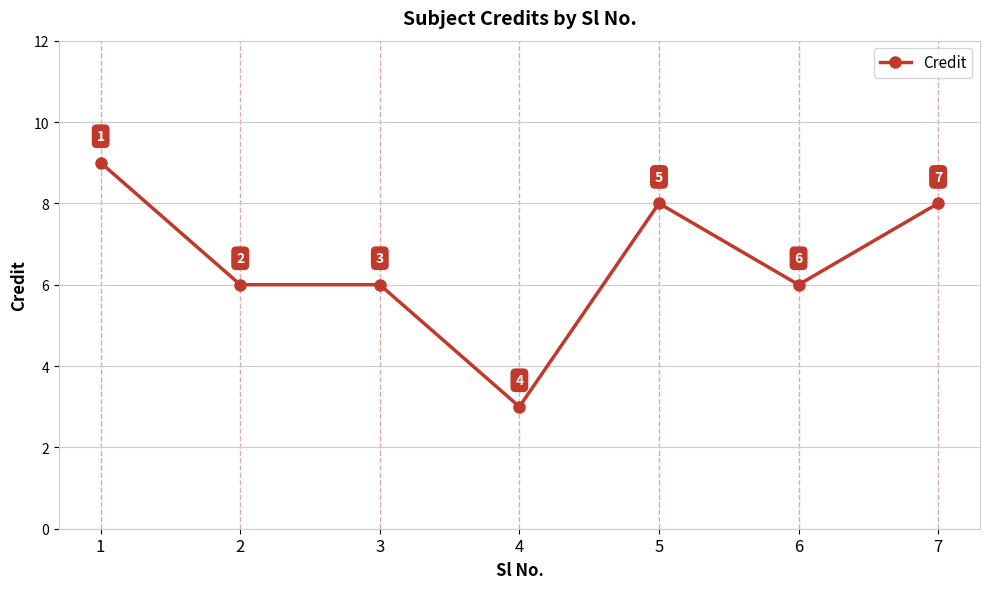

The value at 4 is 1. True or false?

False